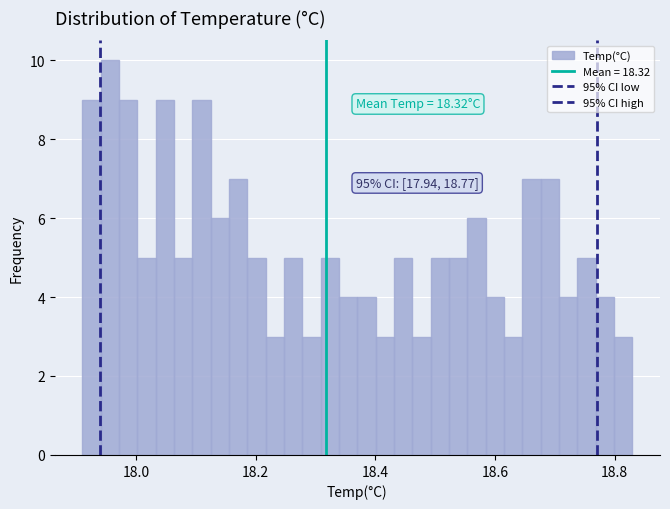

Around what value on the x-axis is the tallest bar? Give the approximate position of its centre, as read against the axis.

17.96